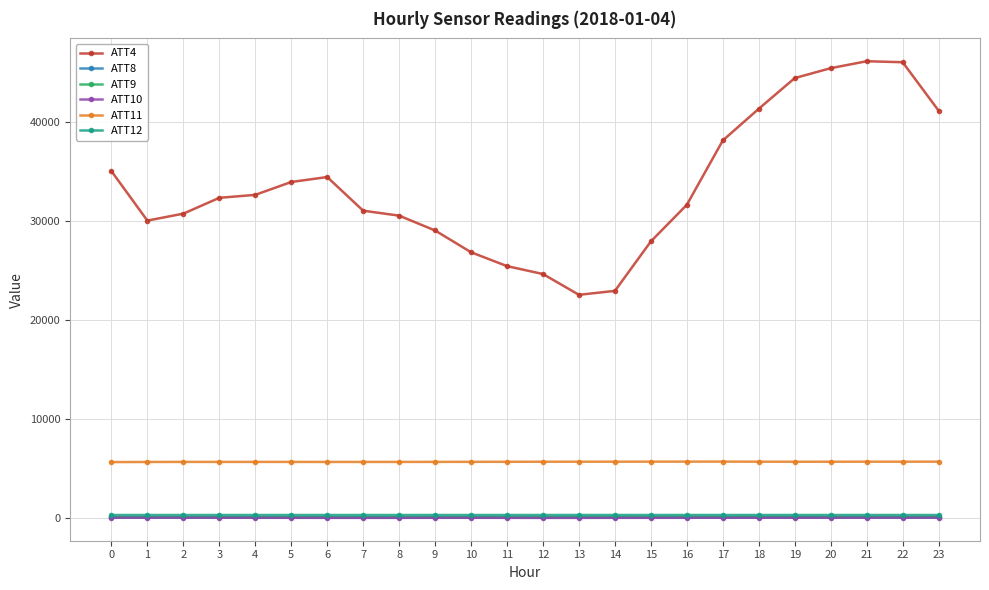

Is this an area chart (filled region under the line)?

No